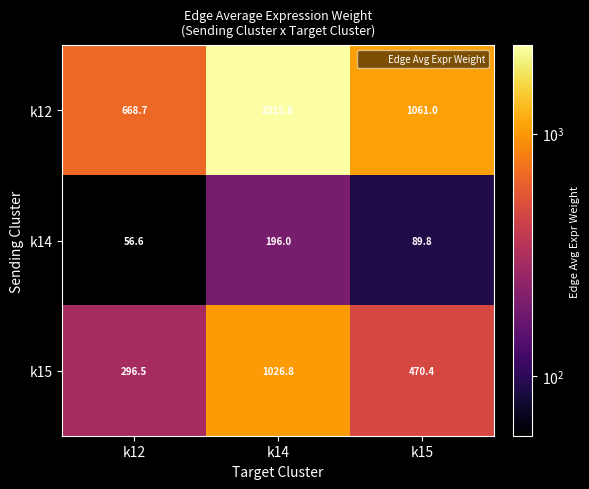

List the series in order of their peak value, highest first.

k12, k15, k14